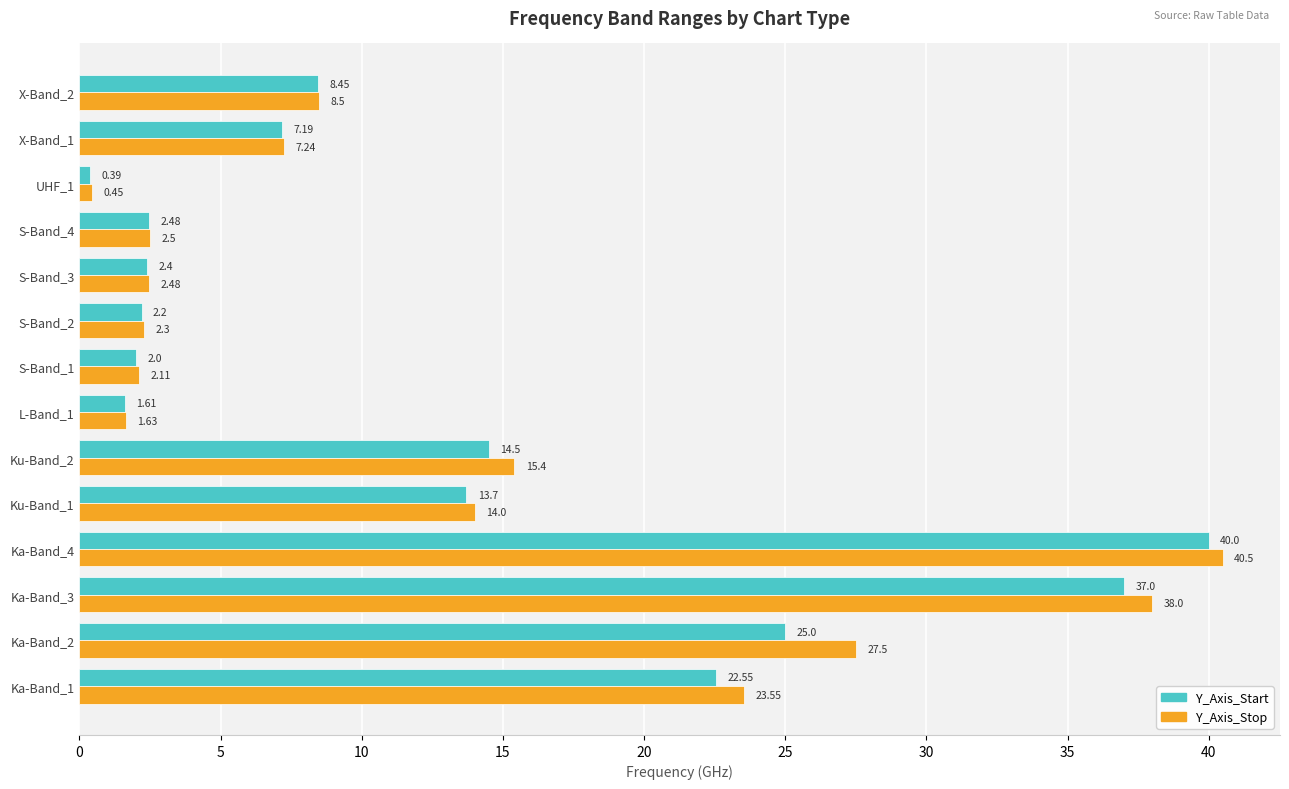

At which category is the sum across all series the highest?

Ka-Band_4